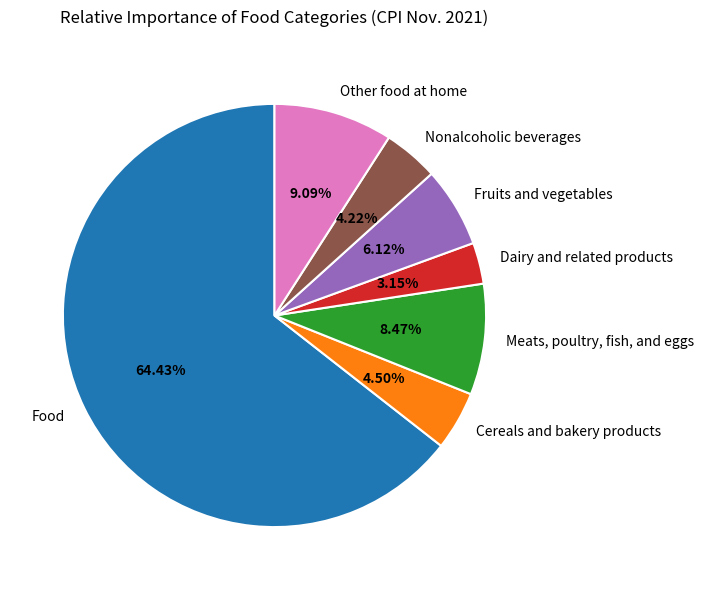

Does any single category account for the majority?

Yes